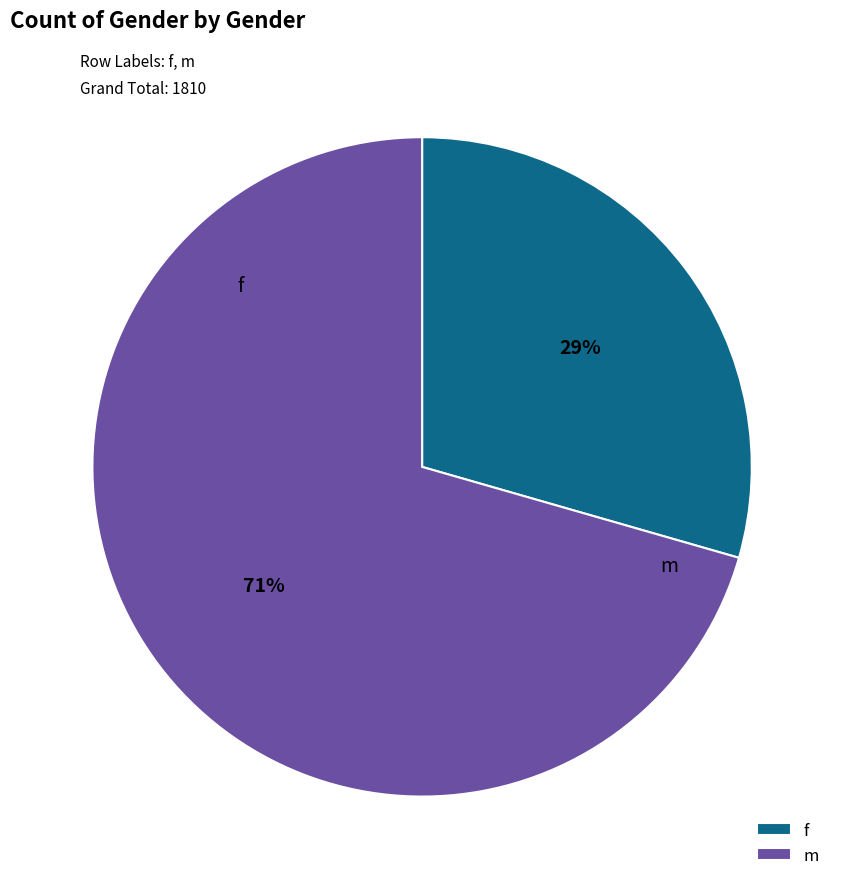

Count the number of slices in the pie.

2